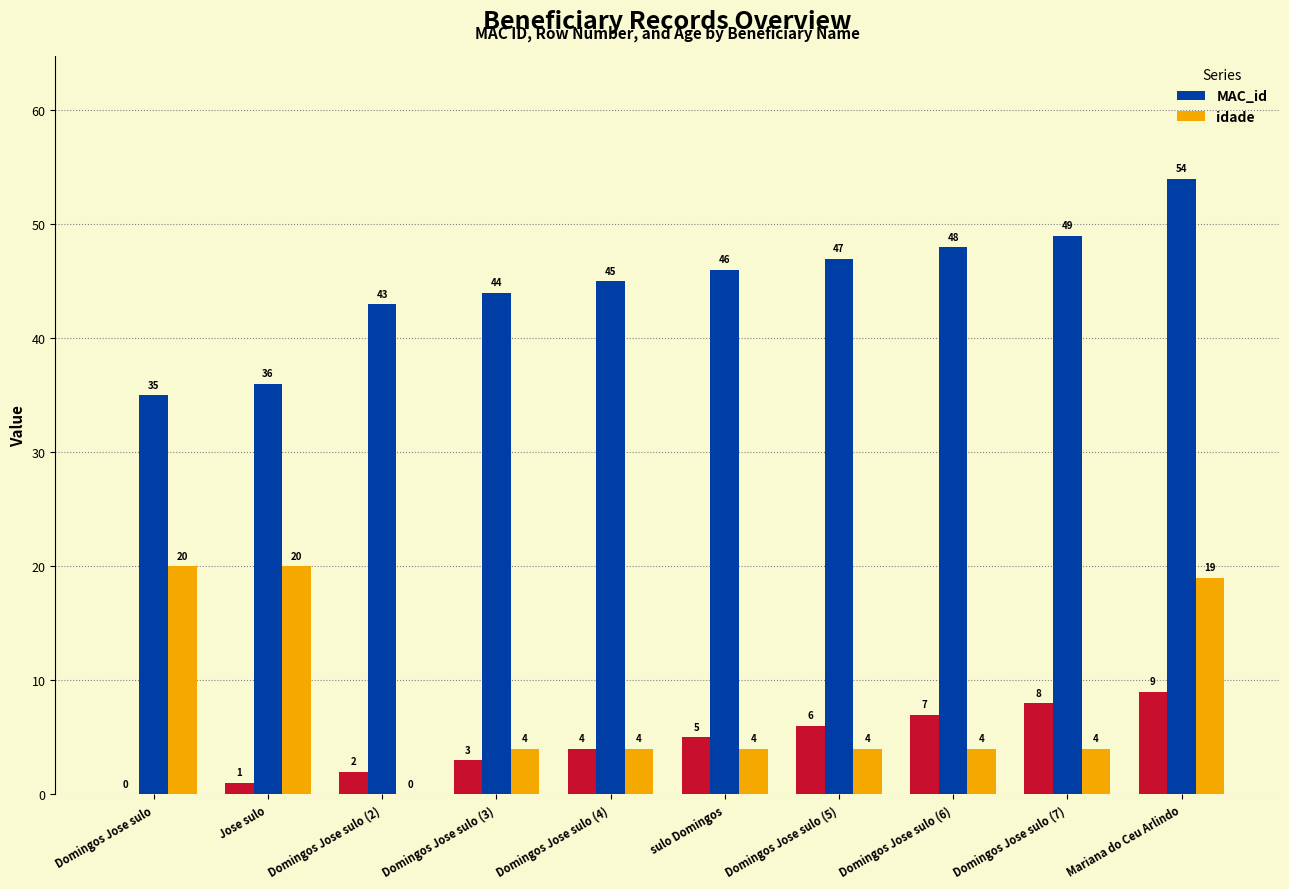

What is the greatest value displayed?

54